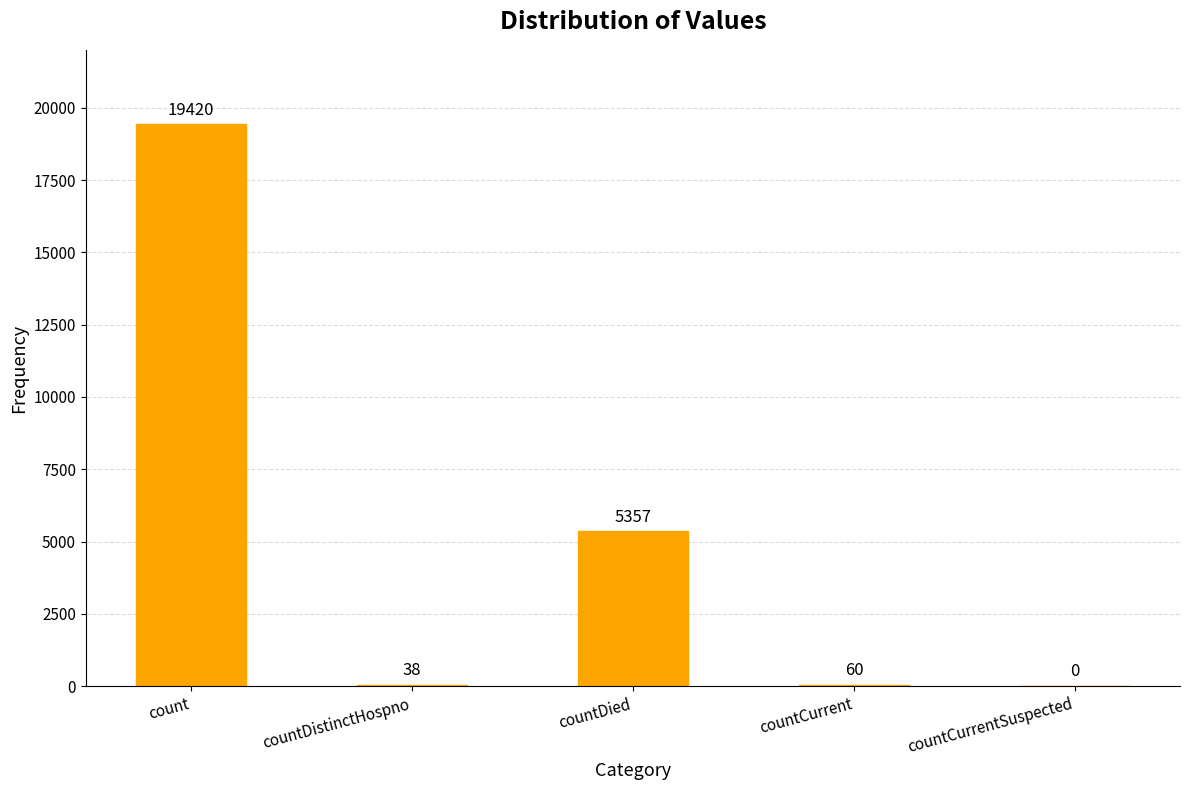

True or false: the data shows 12142 at count.

False